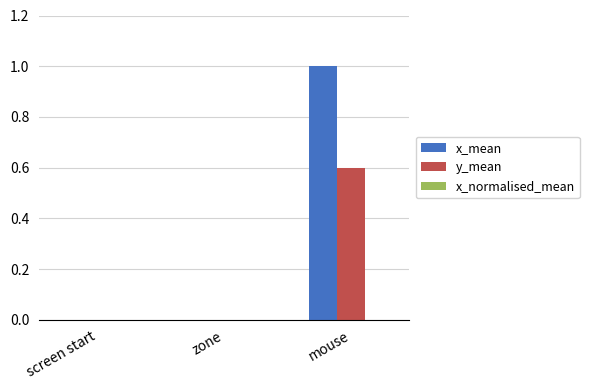

Read the x_mean value at mouse.

1.0